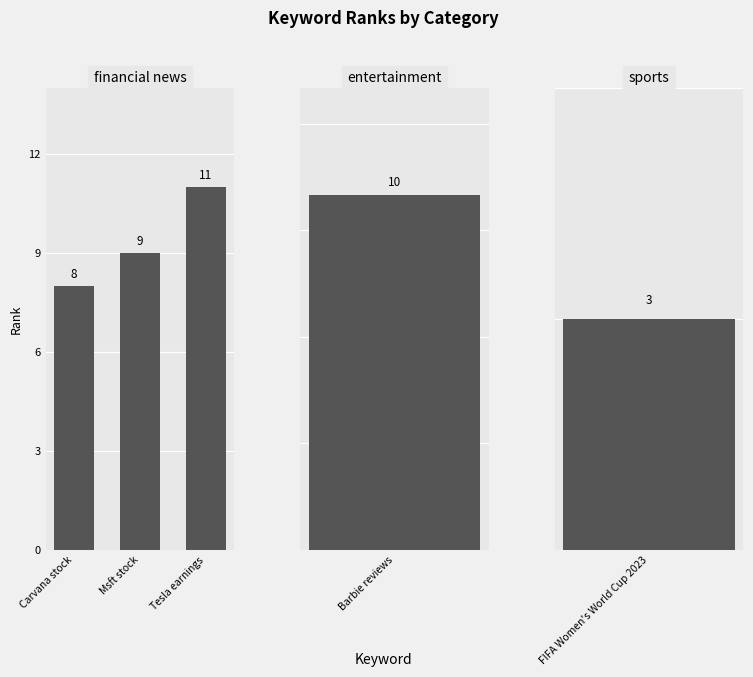

What is the label of the 2nd bar from the left?

Msft stock